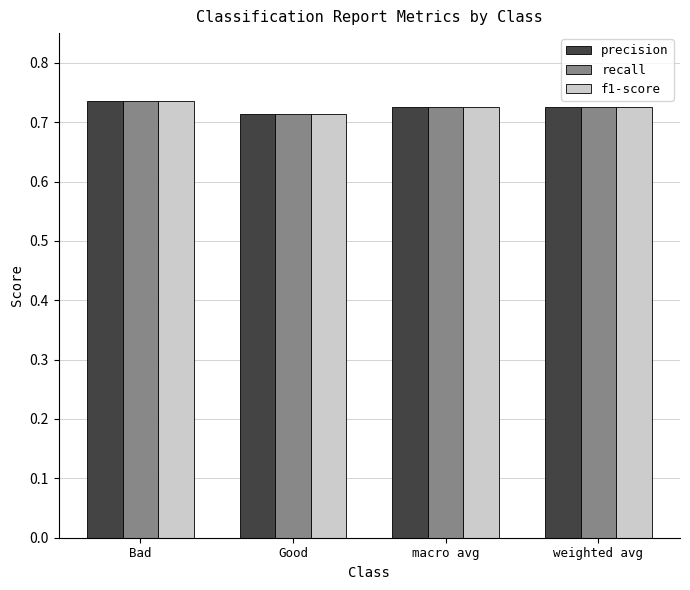

Count the recall values in the range 0 to 1.

4